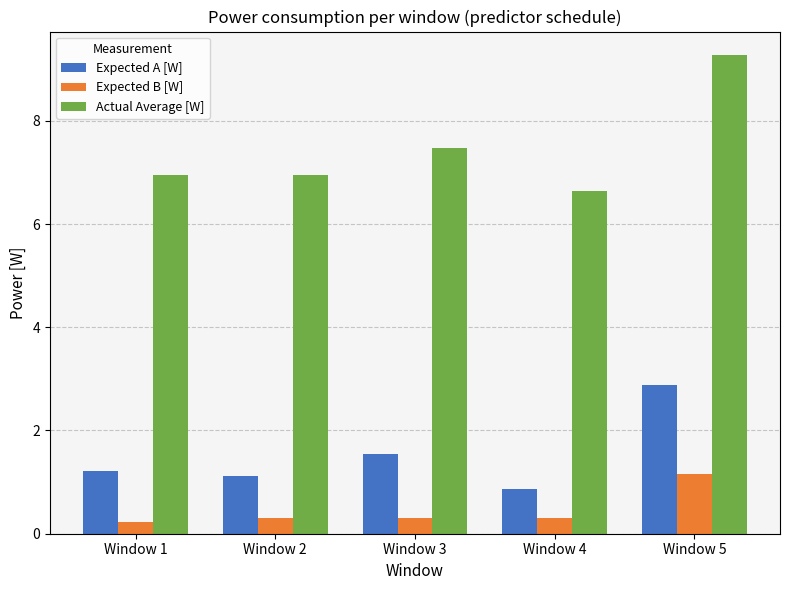

How many bars are there in total?

15